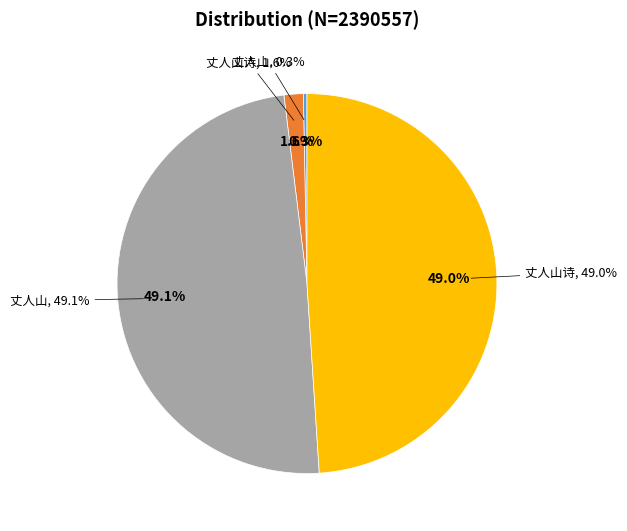

Do 丈人山诗 (39058) and 丈人山诗 (1170577) together represent more than half of the pie?

Yes